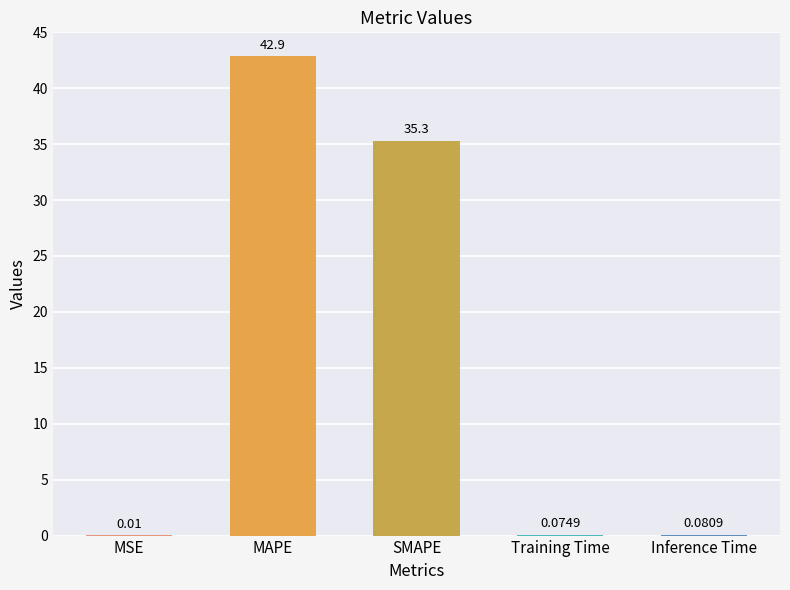

Which has a higher value, Inference Time or Training Time?

Inference Time